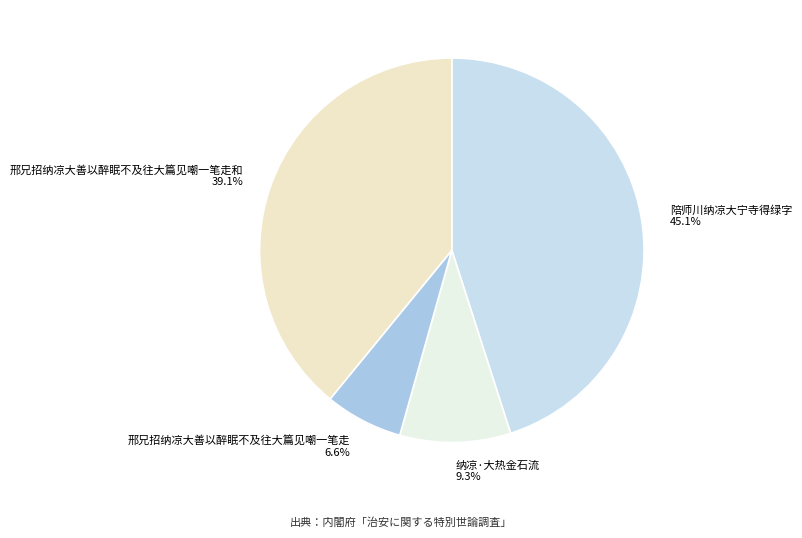

Between 邢兄招纳凉大善以醉眠不及往大篇见嘲一笔走 and 邢兄招纳凉大善以醉眠不及往大篇见嘲一笔走和, which is larger?

邢兄招纳凉大善以醉眠不及往大篇见嘲一笔走和